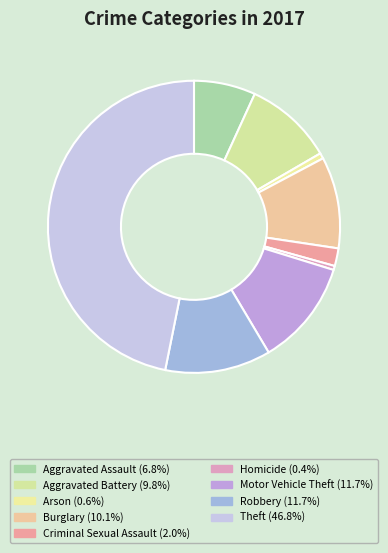

How many slices are in this pie chart?

9